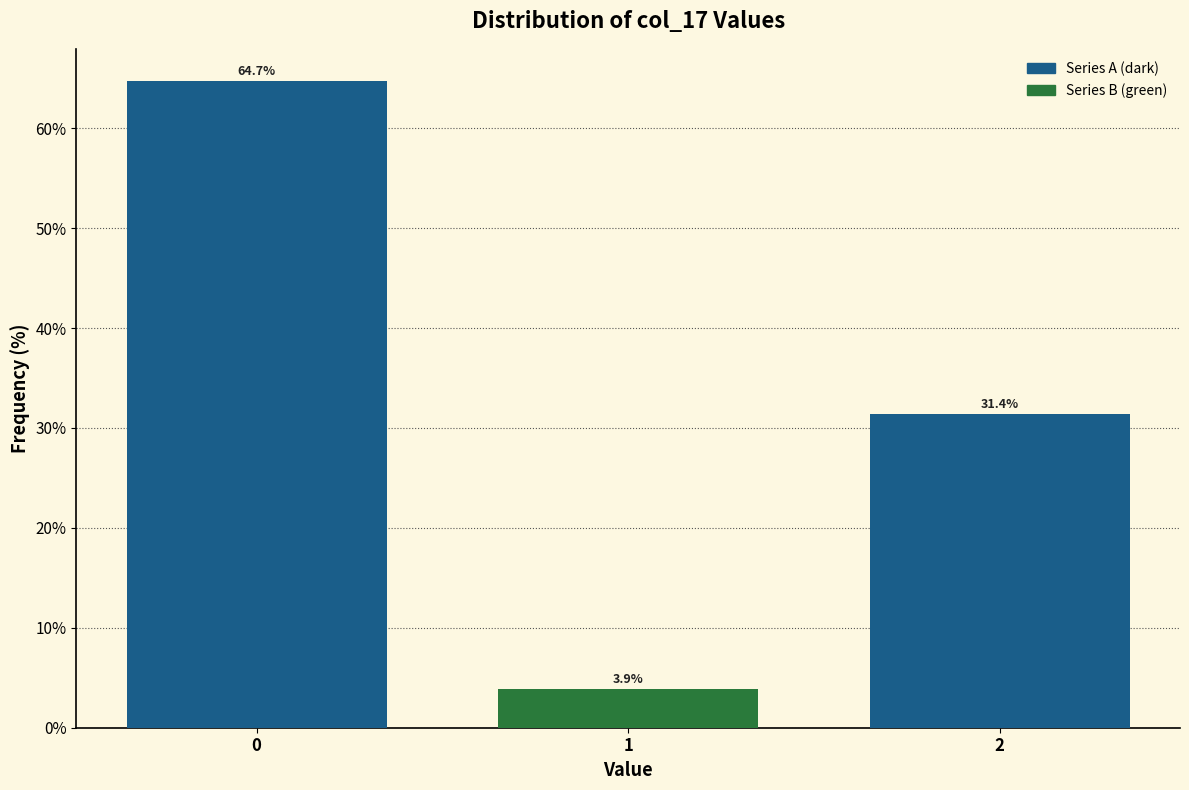

Reading left to right, extract all data points from this chart.

0=64.7	1=3.9	2=31.4